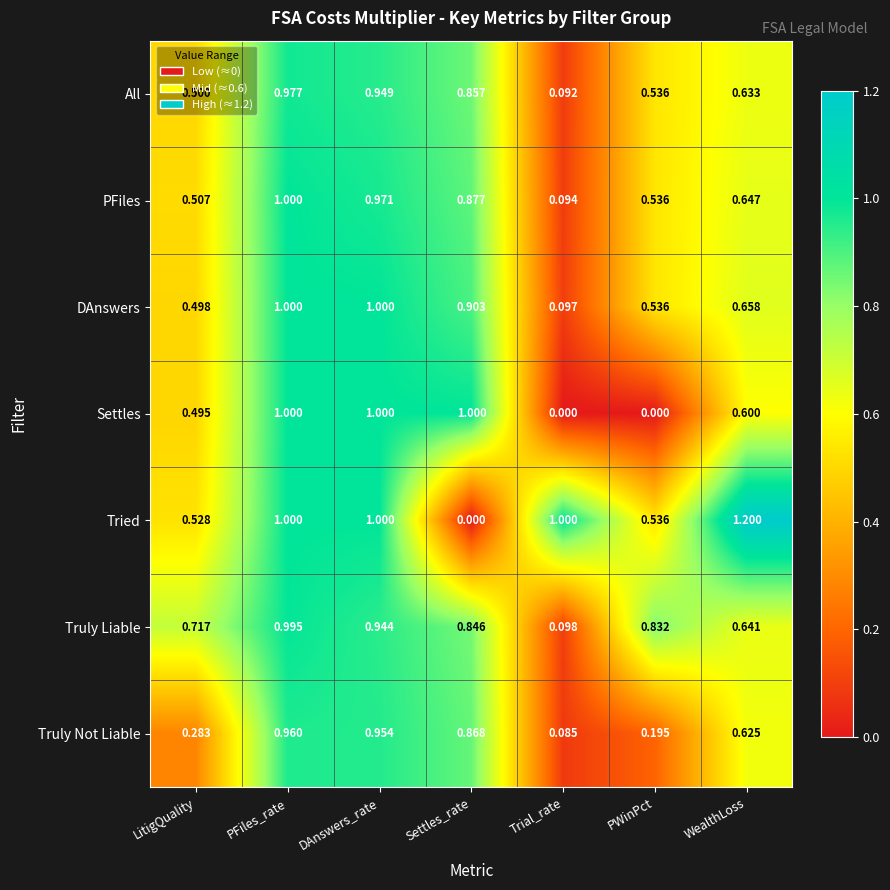

What is the spread (max minus min) of values at LitigQuality?

0.4